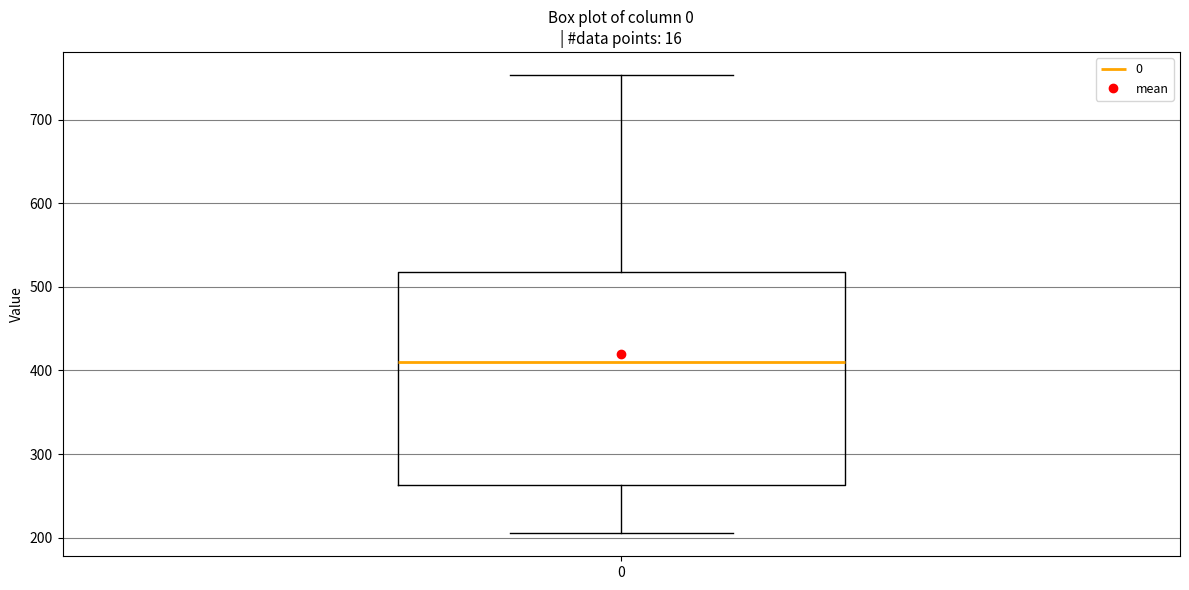

Where does the median line of the box at x = 0 sit on the y-axis? The values are not printed on the chart, so give them approximately, as read against the axis.

410